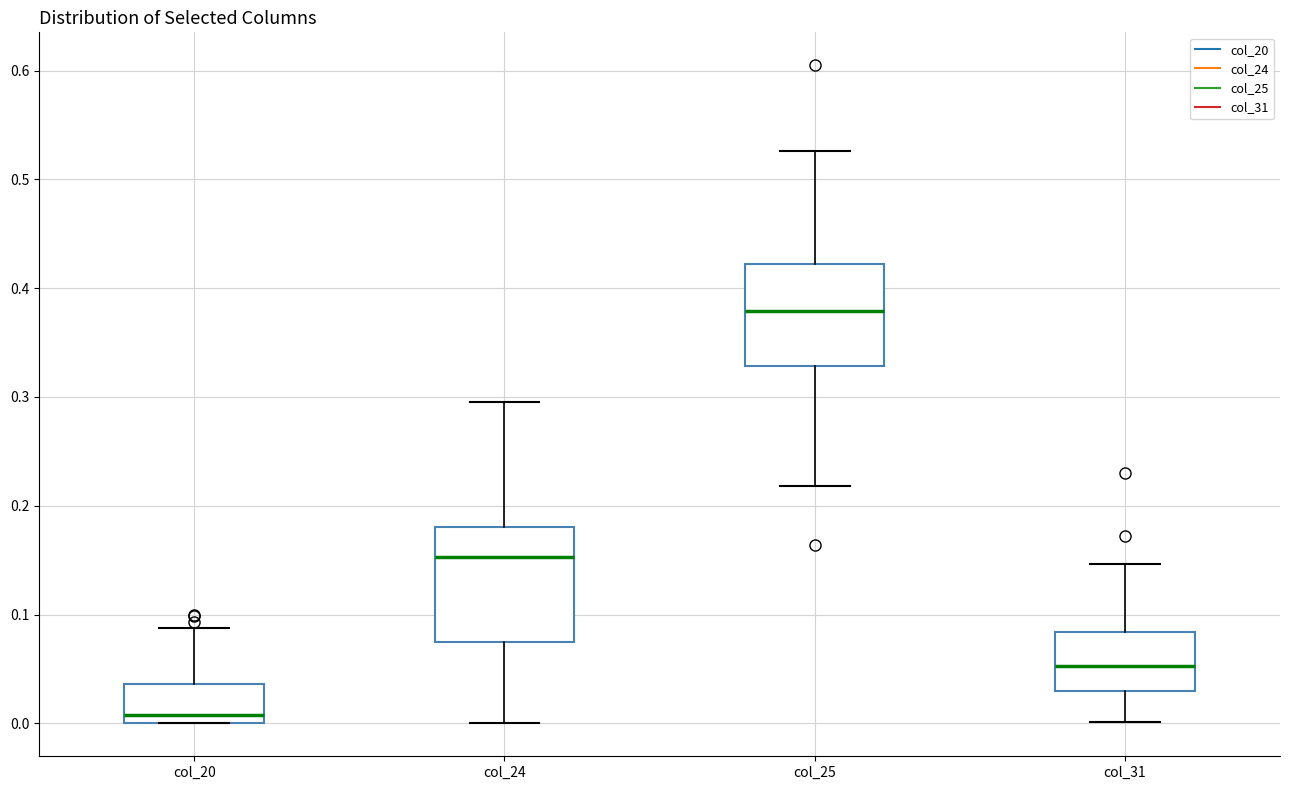

Reading left to right, read every box against the y-axis: the position of its median line, the range the box covers, and the ends of its whiskers. The values are not printed on the chart, so give them approximately, as read against the axis.

col_20: median 0.01, box 0.00 to 0.04, whiskers 0.00 to 0.09
col_24: median 0.15, box 0.07 to 0.18, whiskers 0.00 to 0.30
col_25: median 0.38, box 0.33 to 0.42, whiskers 0.22 to 0.53
col_31: median 0.05, box 0.03 to 0.08, whiskers 0.00 to 0.15